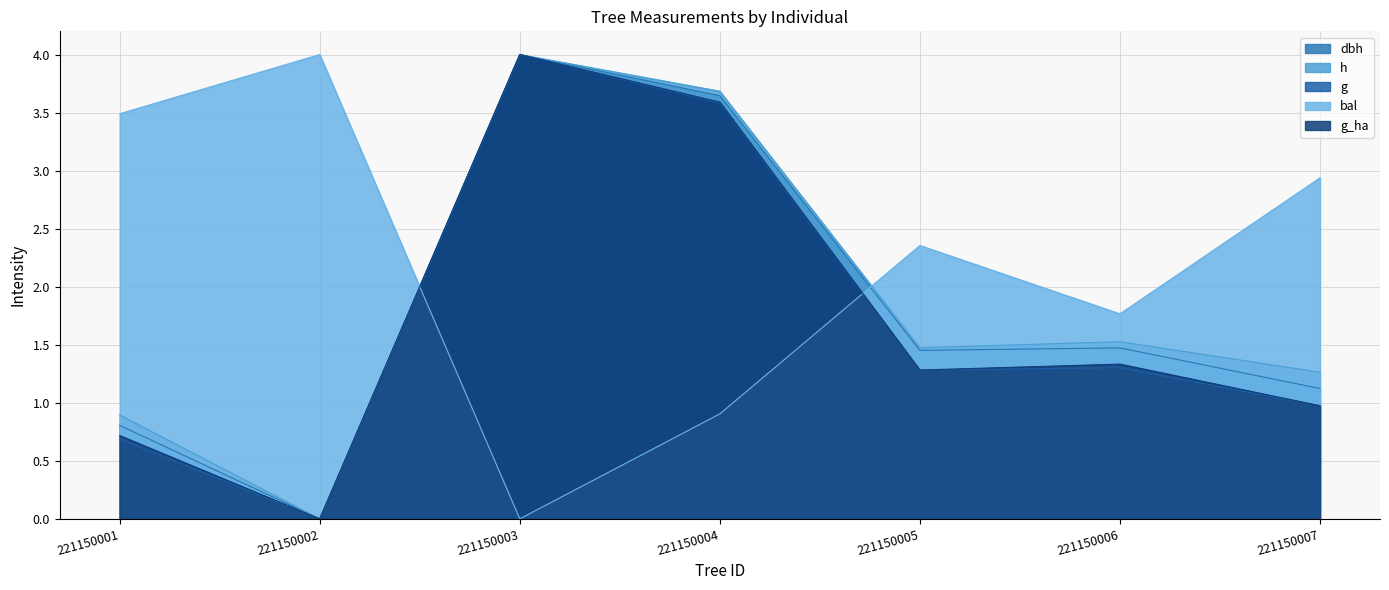

Where is the first local maximum for dbh?

221150003